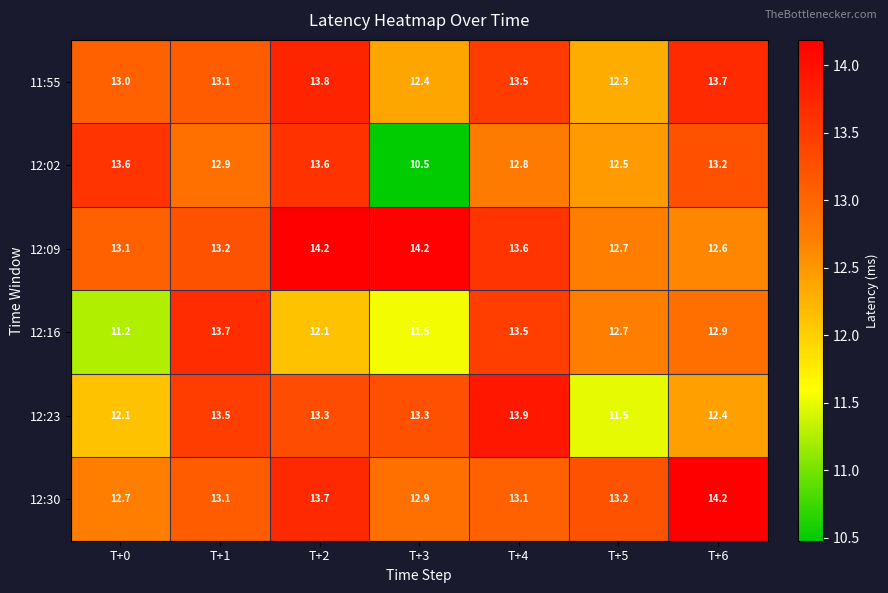

What is the total value across all series at T+4?

80.4